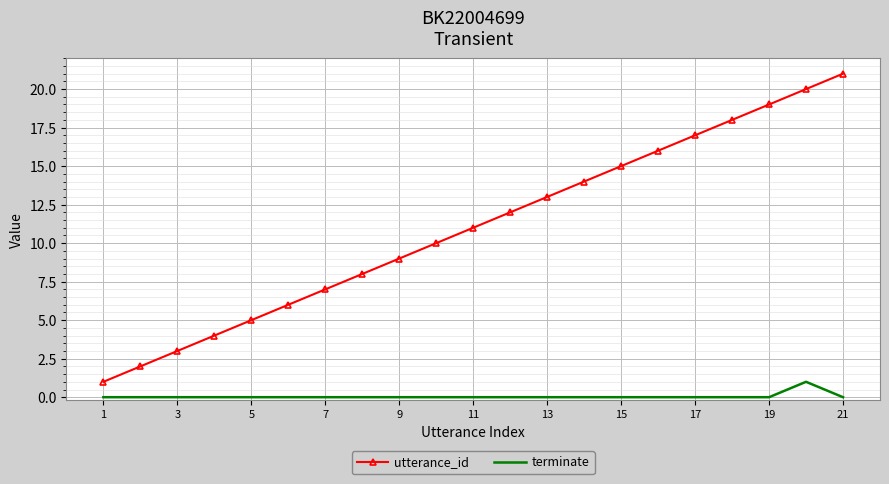

List the series in order of their overall mean, highest first.

utterance_id, terminate